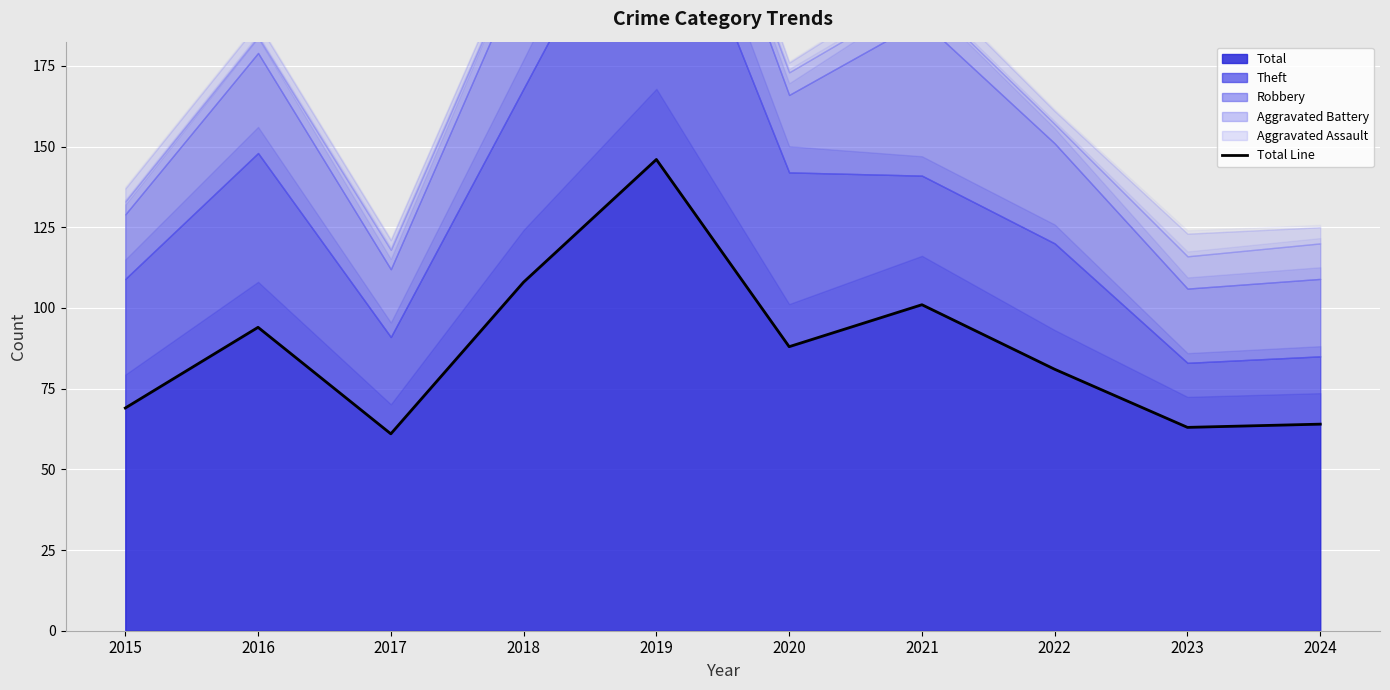

What is the smallest value displayed?

61